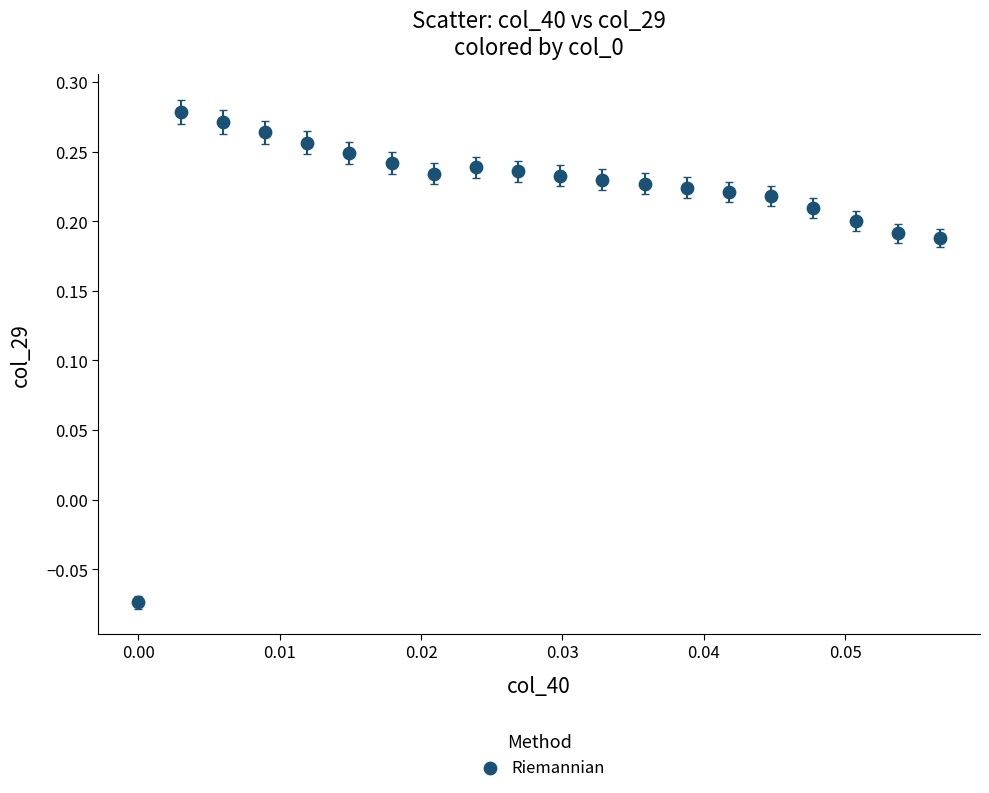

What is the range of Y values (max minus min)?

0.4